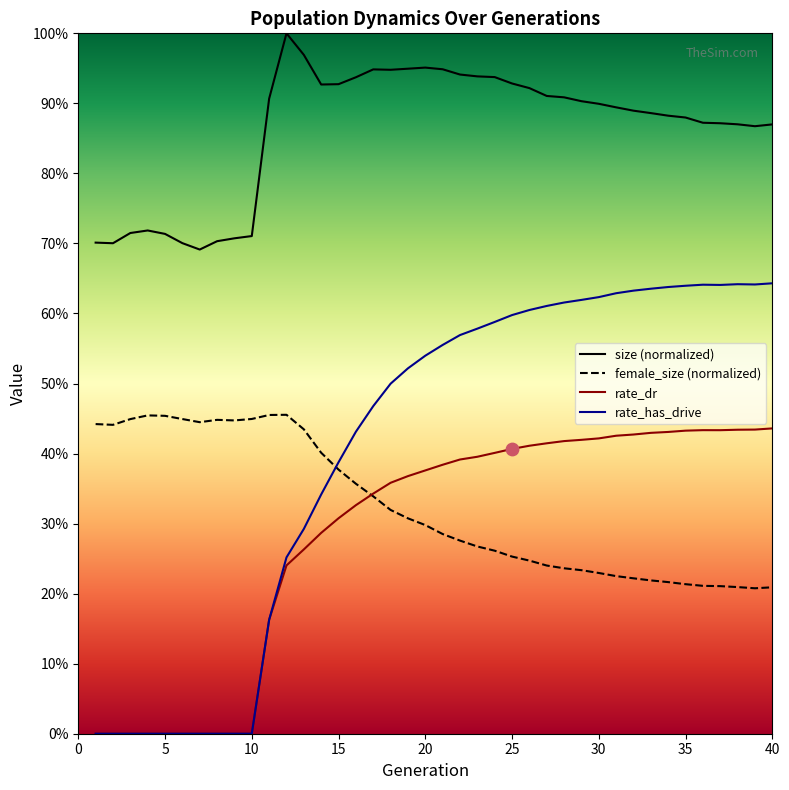

At which category is the sum across all series the highest?

24